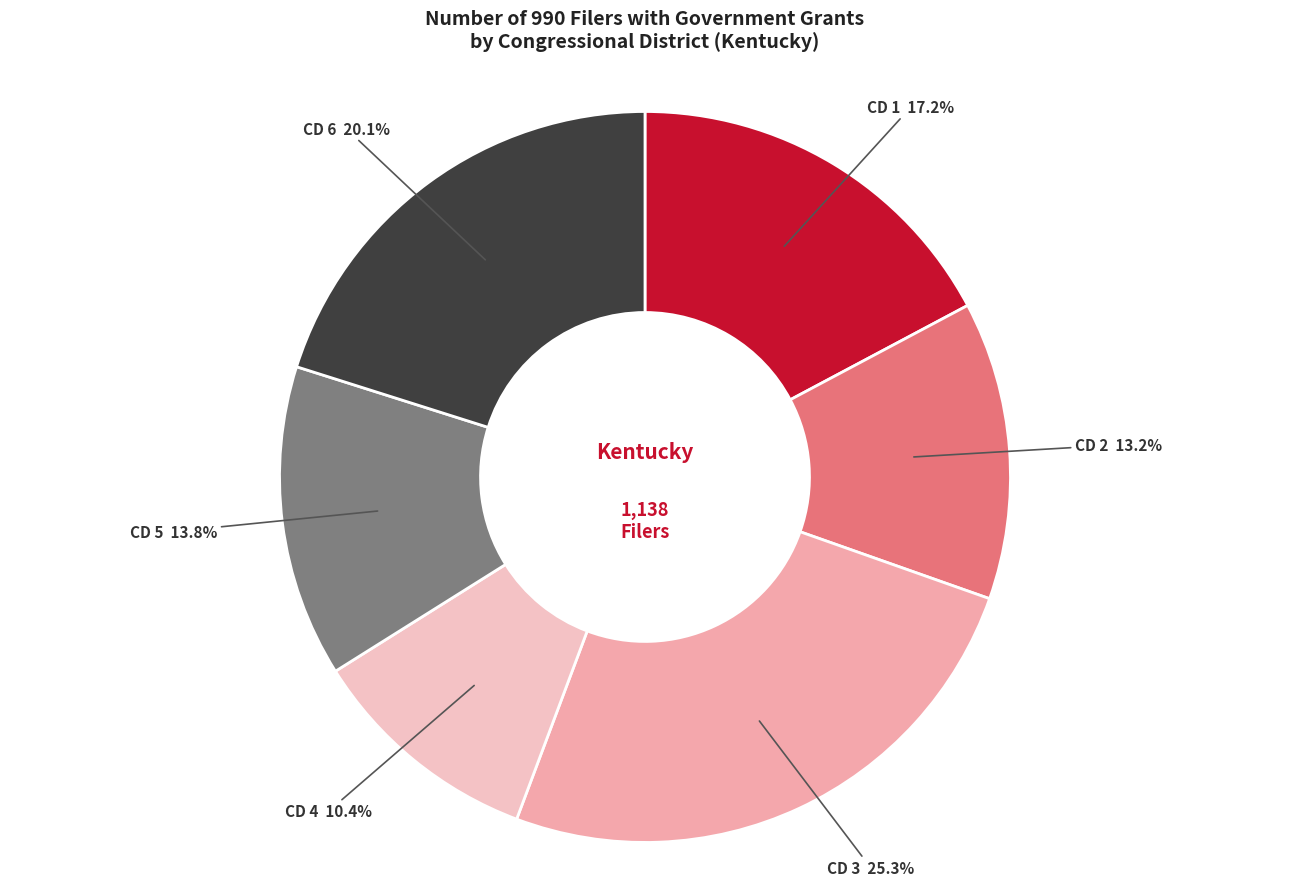

Rank the categories by value from lowest to highest.

Congressional District 4, Congressional District 2, Congressional District 5, Congressional District 1, Congressional District 6, Congressional District 3